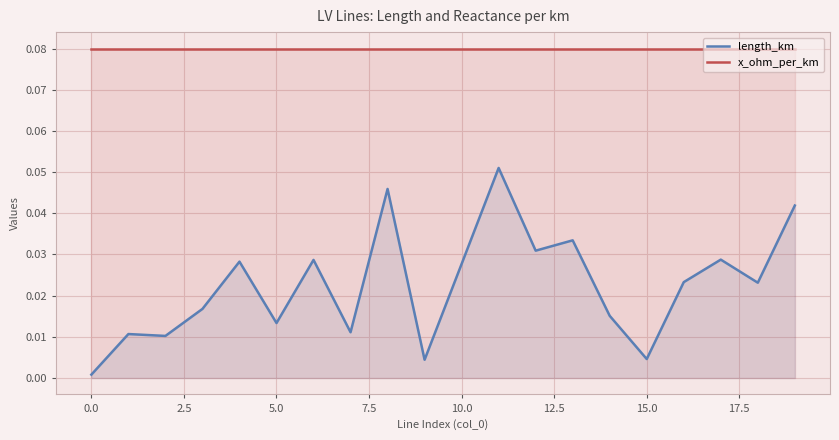

What is the highest value of the x_ohm_per_km series?

0.1